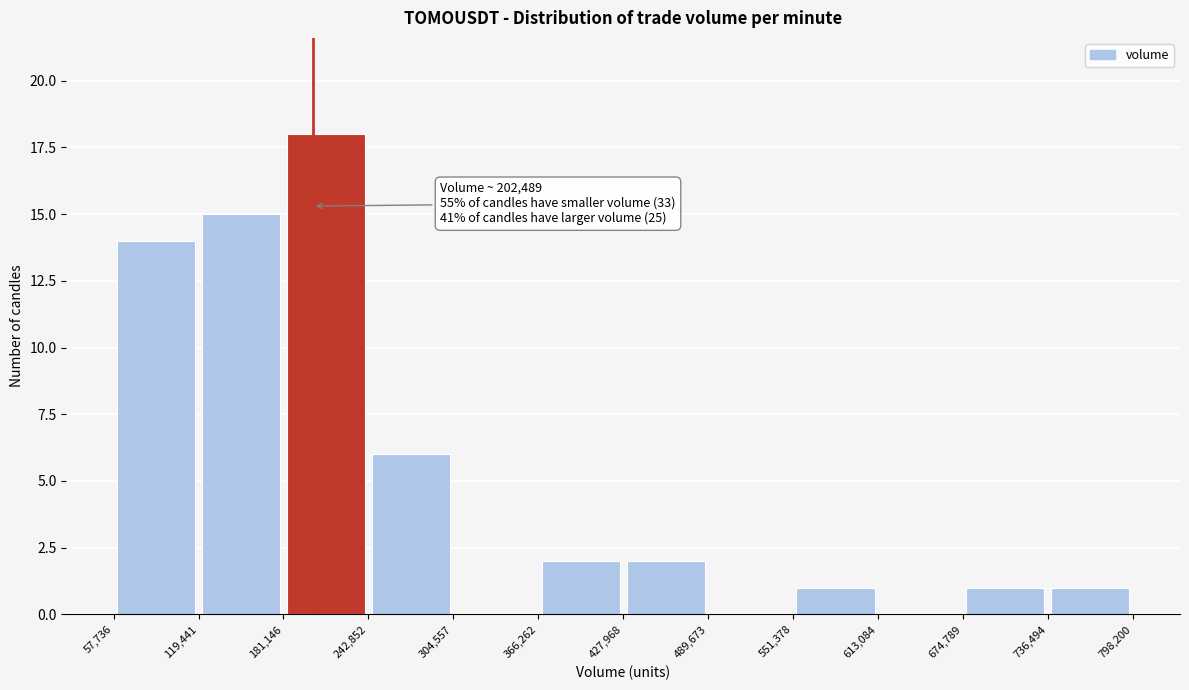

Over which range of the x-axis is the bar tallest?

181,146 to 242,852